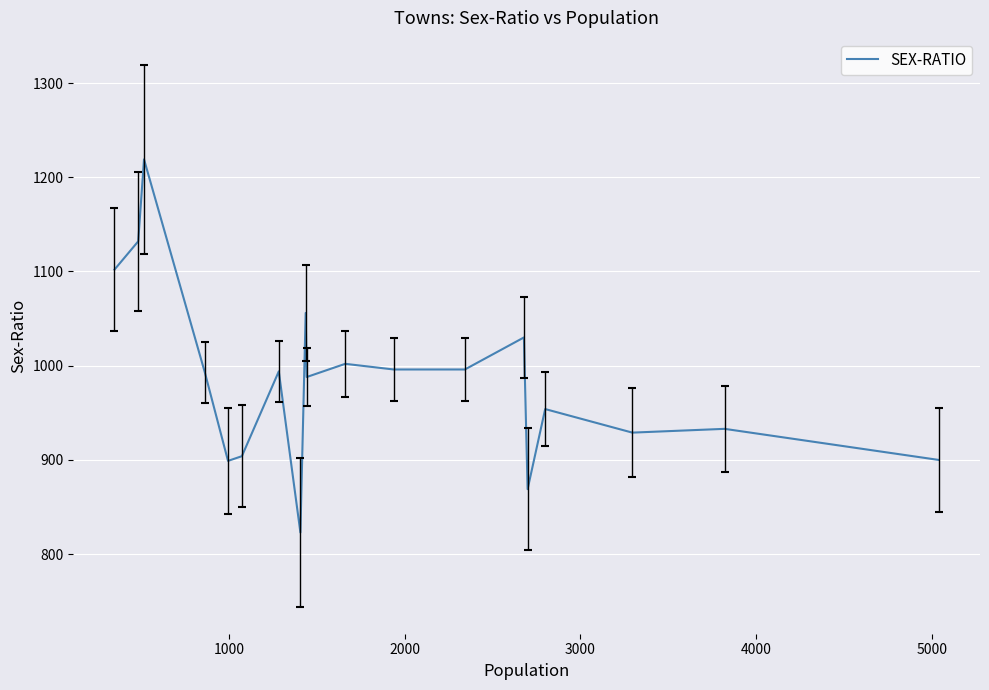

What is the difference between the maximum and minimum values?

396